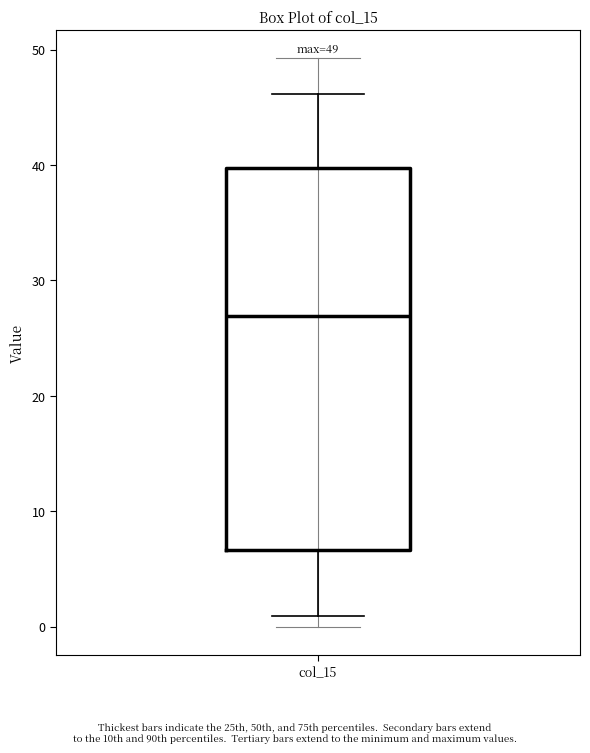

Read this box plot against the y-axis: the position of the median line, the range covered by the box, and the ends of both whiskers. The values are not printed on the chart, so give them approximately, as read against the axis.

median 27, box 7 to 40, whiskers 1 to 46